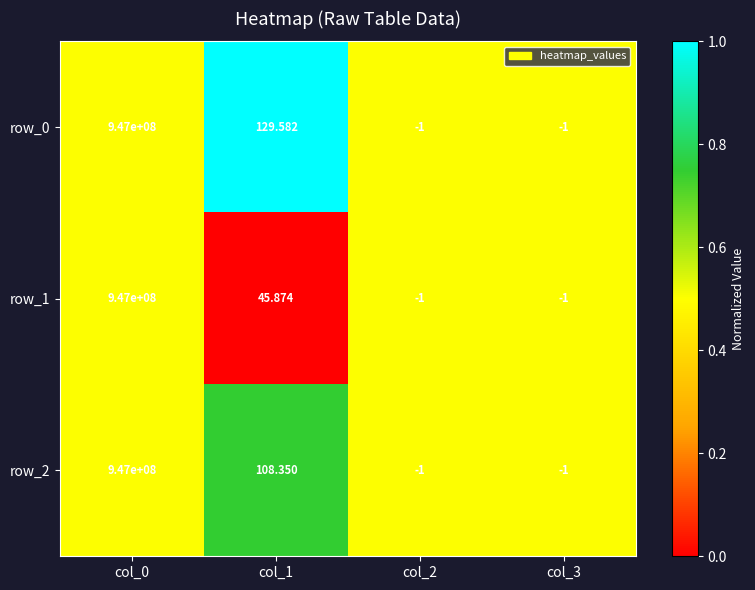

True or false: row_1 has a value of 0.3 at col_1.

False